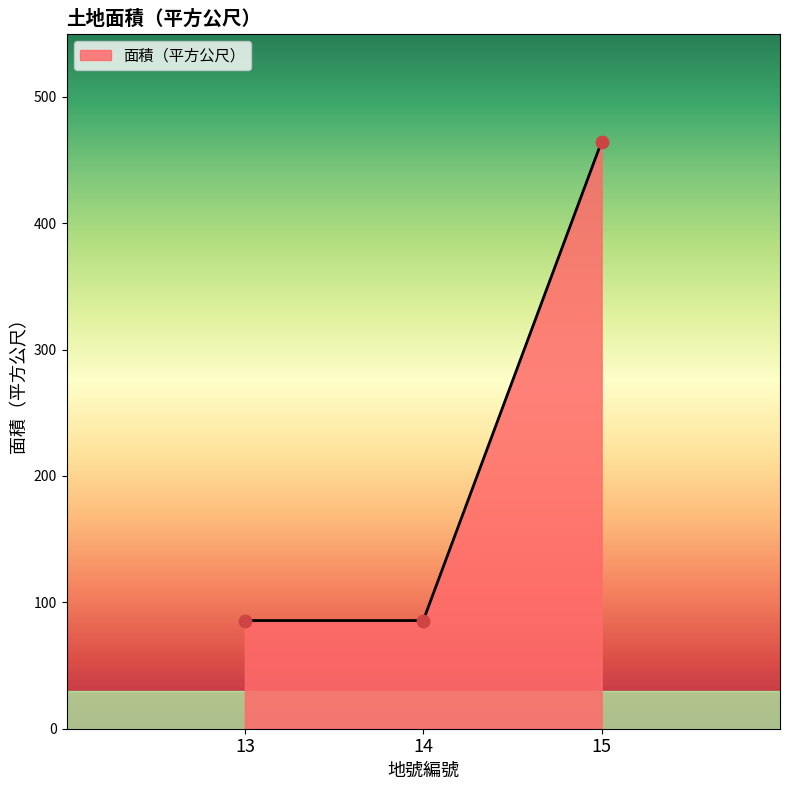

What is the ratio of the value at 15 to the value at 14?

5.4